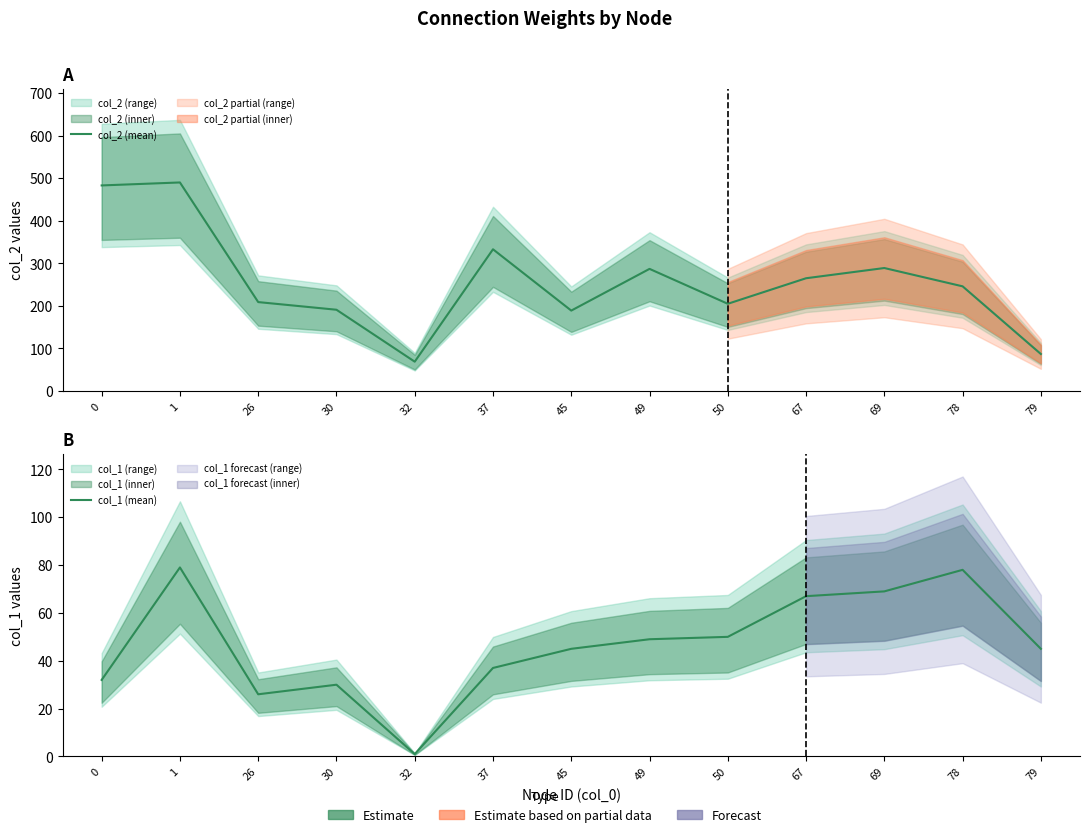

Which category has the lowest value across all series?

32